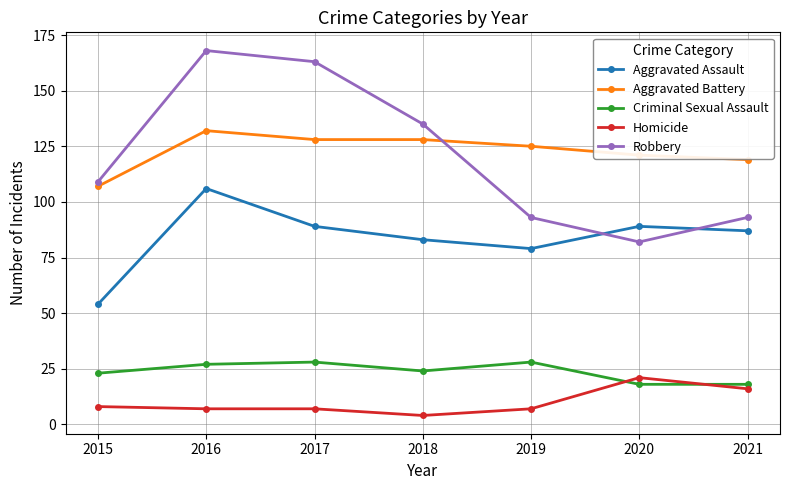

What is the difference between the maximum and minimum values in the Aggravated Battery series?

25